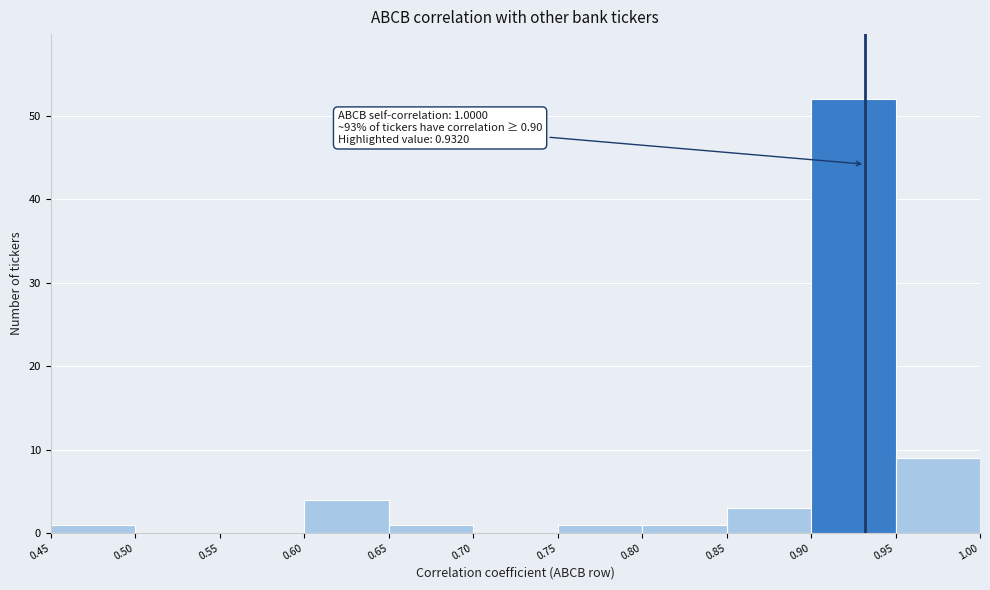

Over which range of the x-axis is the bar tallest?

0.90 to 0.95